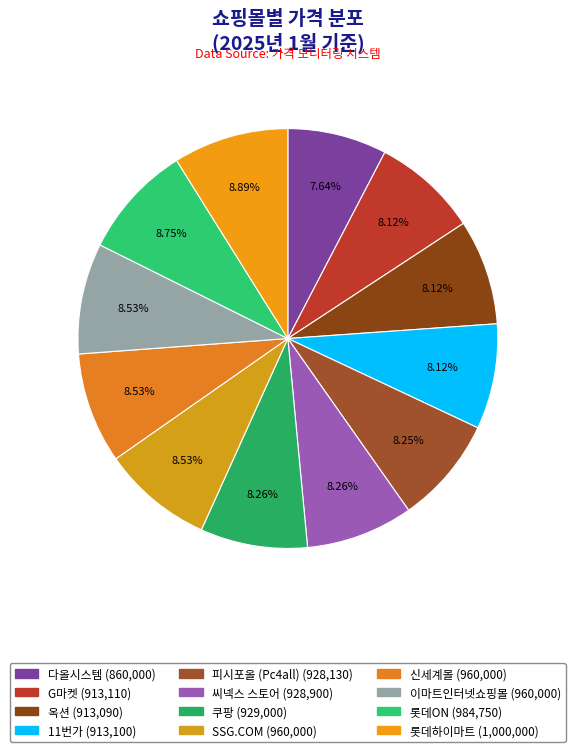

Does G마켓 represent more than half of the total?

No